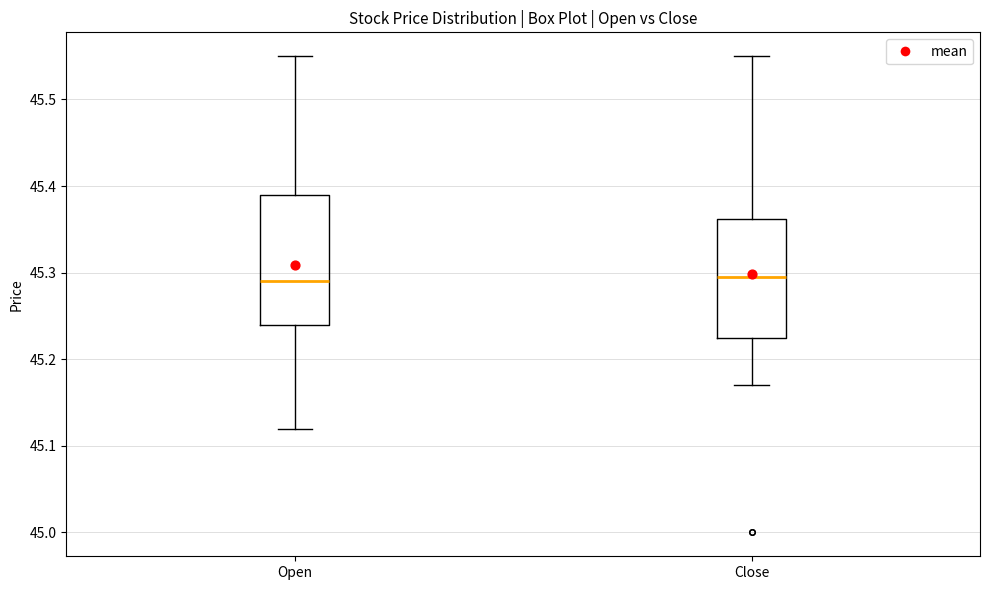

Where does the lower whisker of the box for Close end on the y-axis? The values are not printed on the chart, so give them approximately, as read against the axis.

45.17